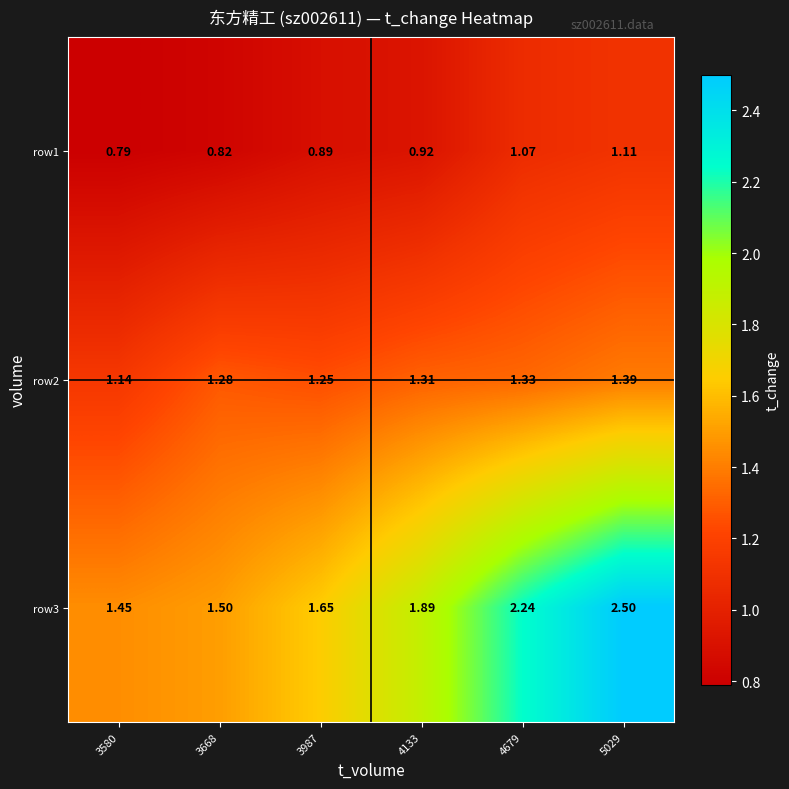

Is the value of row2 at 4679 greater than the value of row3 at 5029?

No